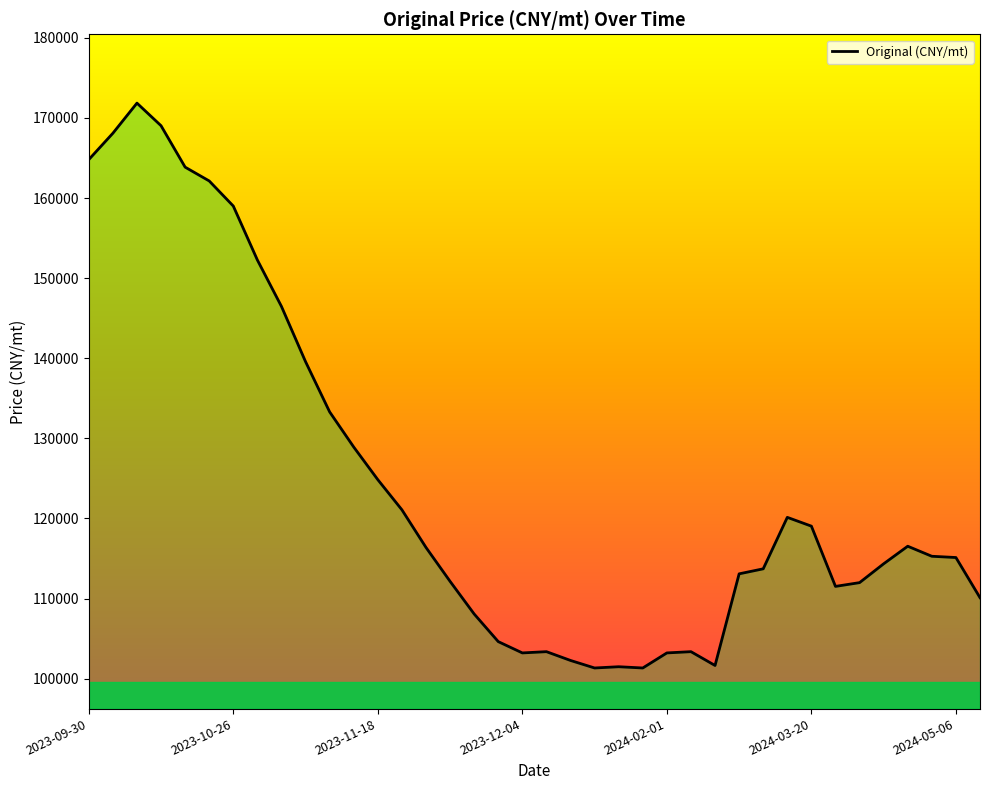

What is the maximum value shown in the chart?

171851.8